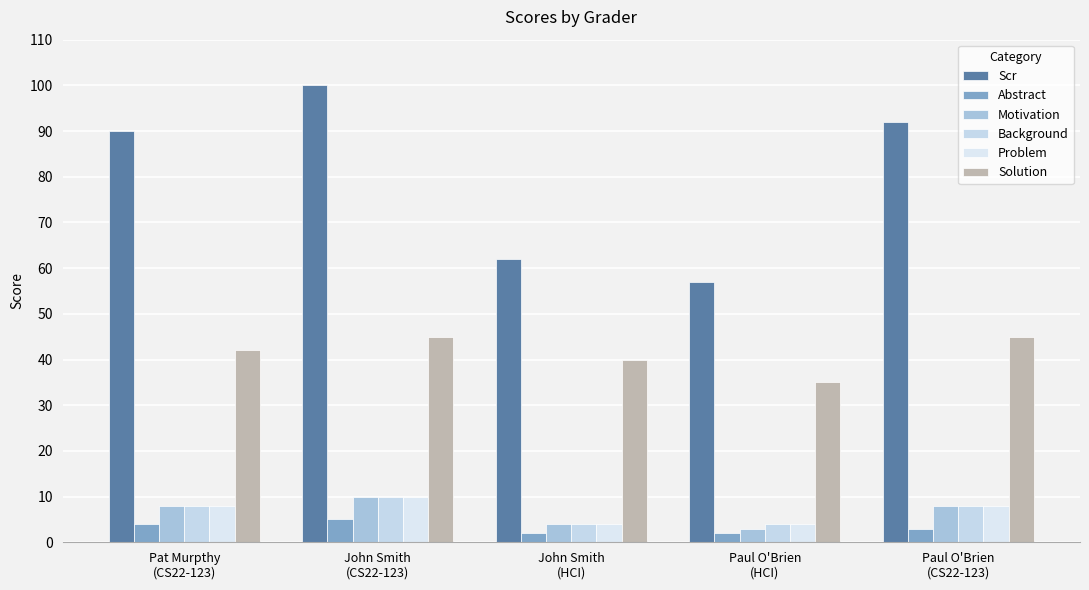

At which label is Solution closest to 40?

John Smith
(HCI)